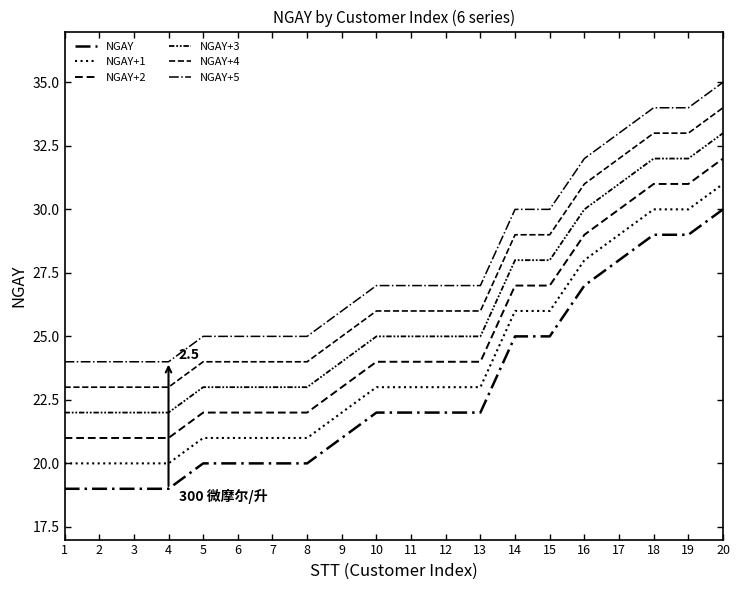

Rank the series by their maximum value, from highest to lowest.

NGAY+5, NGAY+4, NGAY+3, NGAY+2, NGAY+1, NGAY